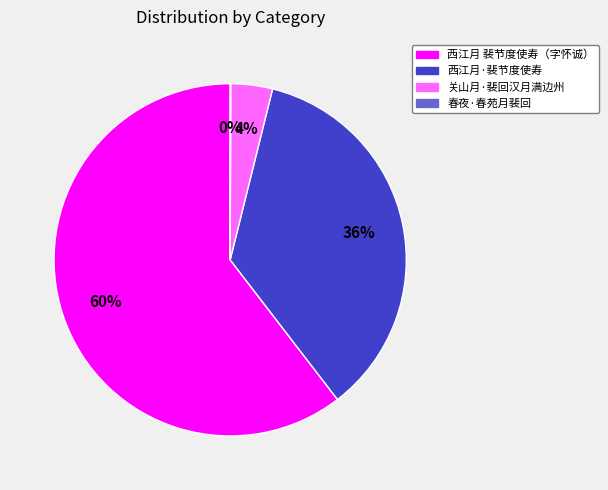

Which category has the biggest portion of the pie?

西江月 裴节度使寿（字怀诚）